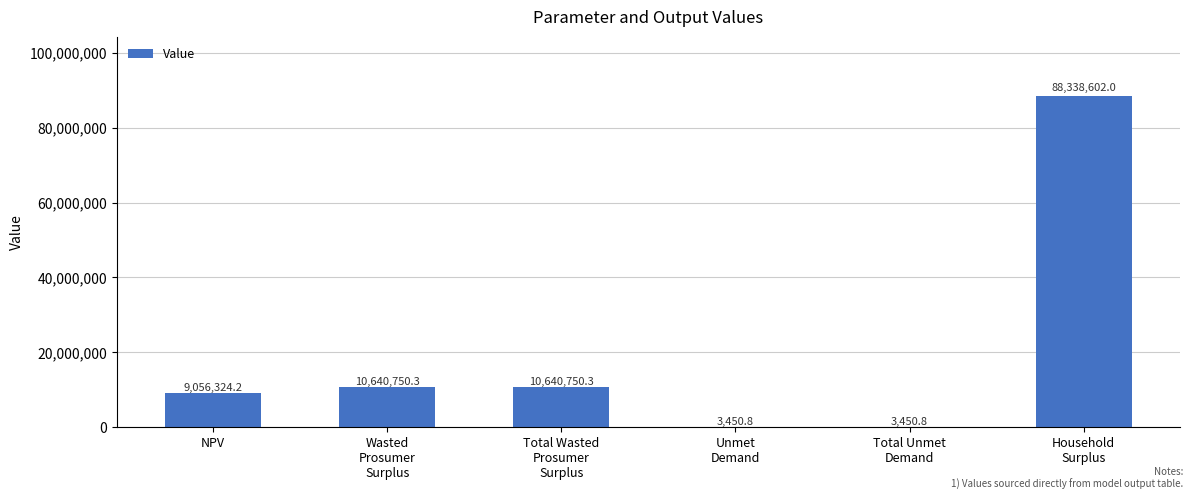

Where does the data first go above 10640750?

Wasted
Prosumer
Surplus